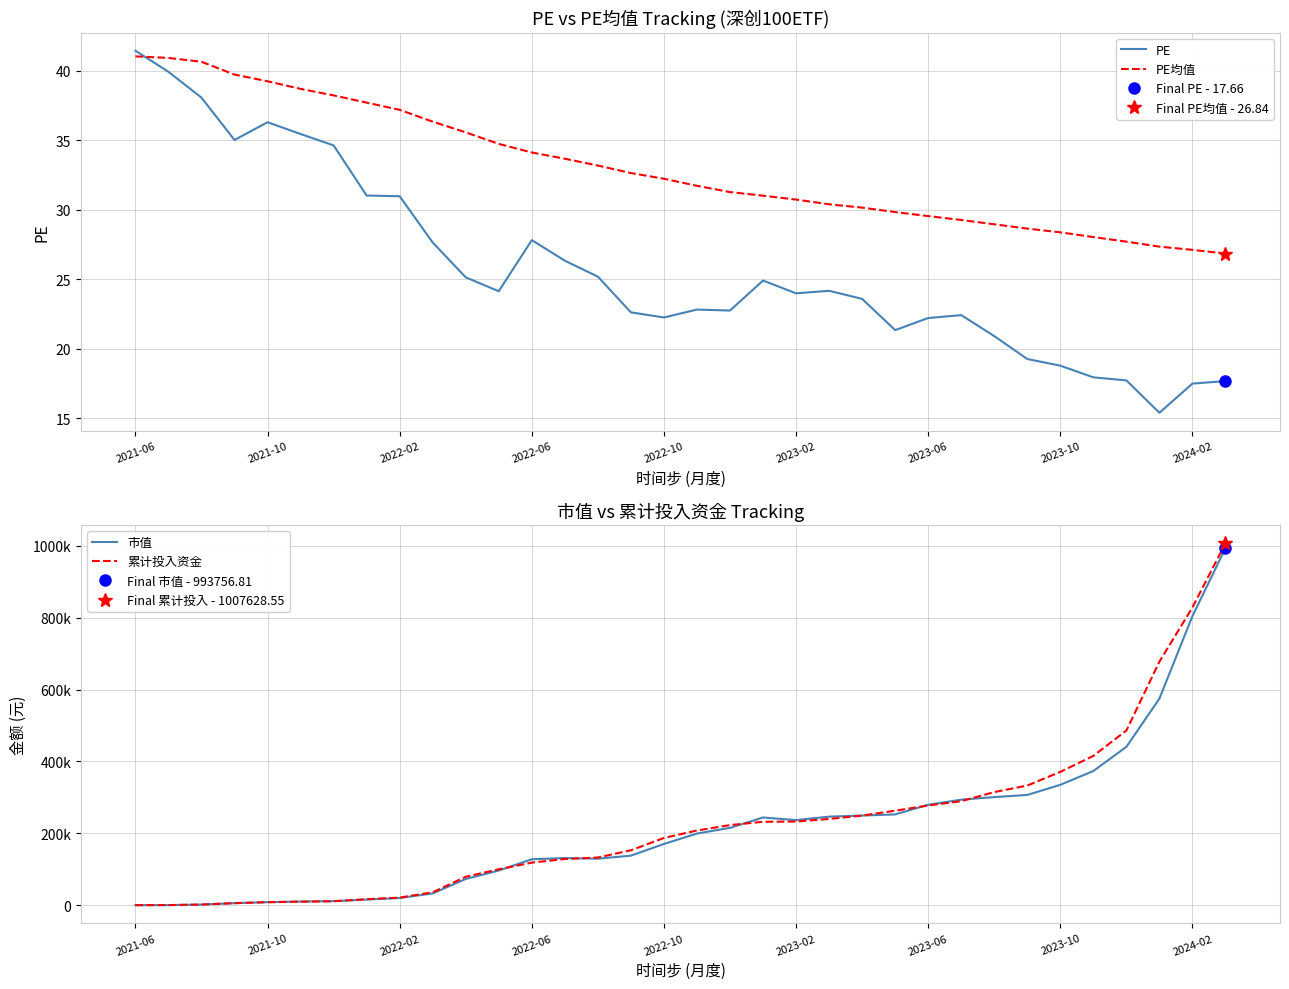

Which series has the largest total across all categories?

累计投入资金